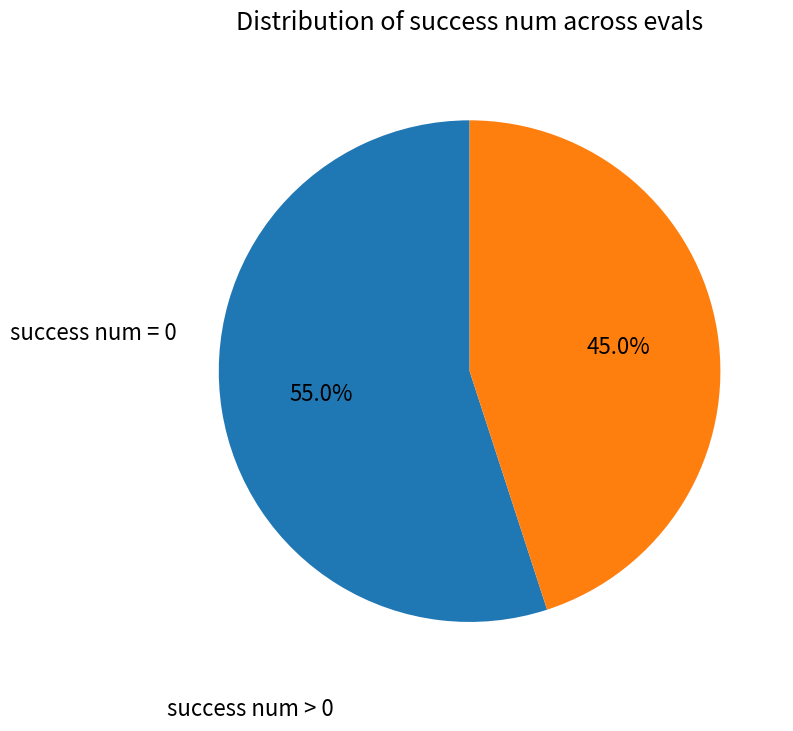

Count the number of slices in the pie.

2